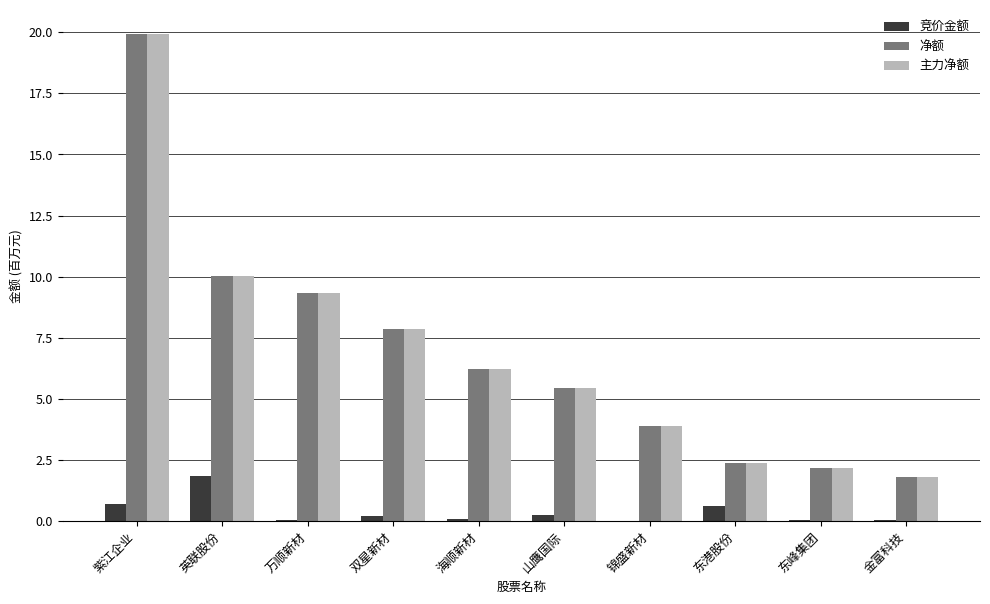

At which category is the sum across all series the highest?

紫江企业